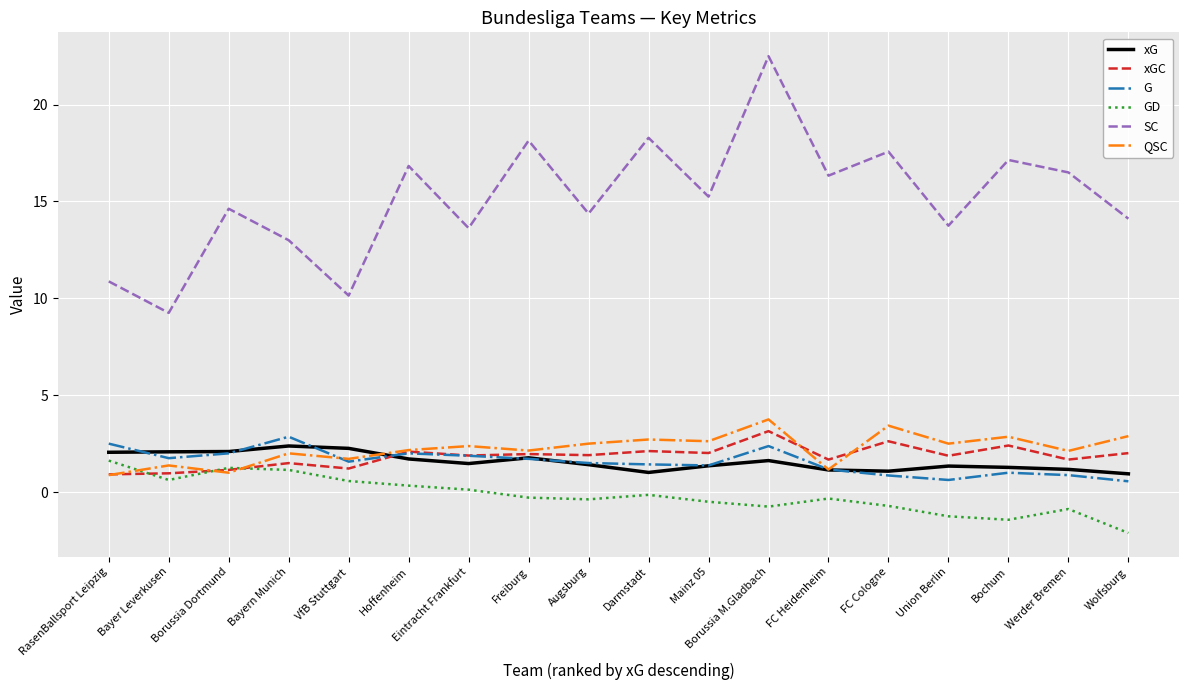

After their last crossing, which series has the higher values: xGC or QSC?

QSC